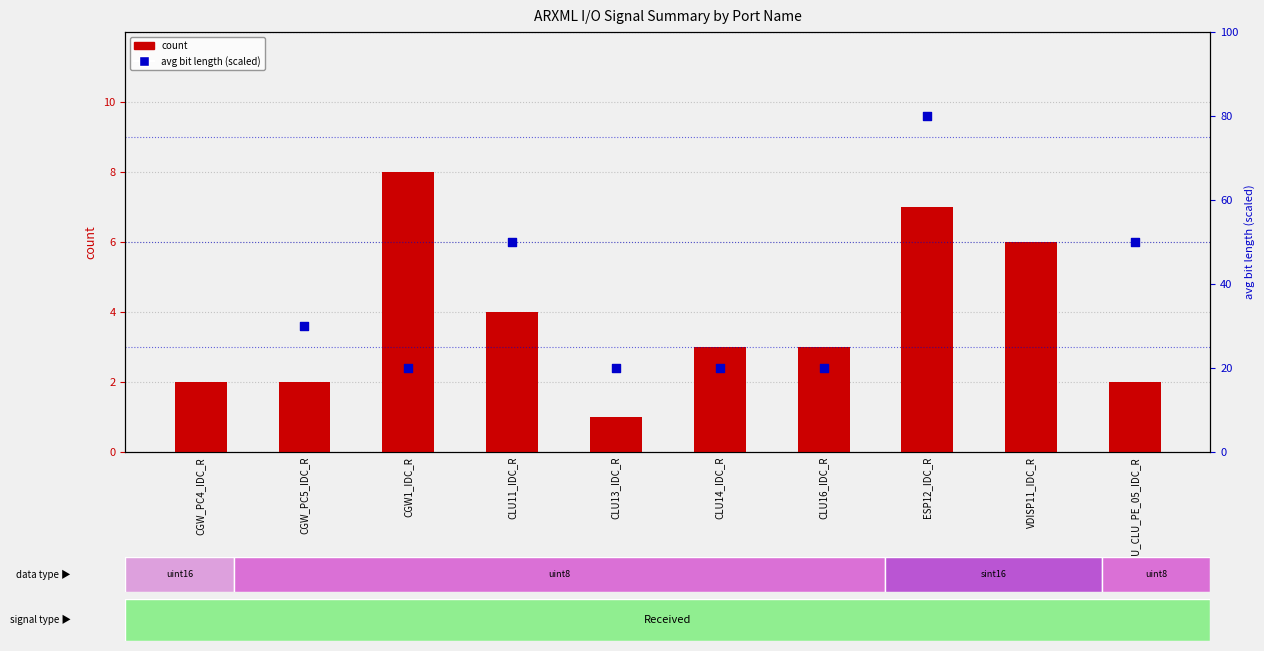

At which category is the sum across all series the highest?

VDISP11_IDC_R